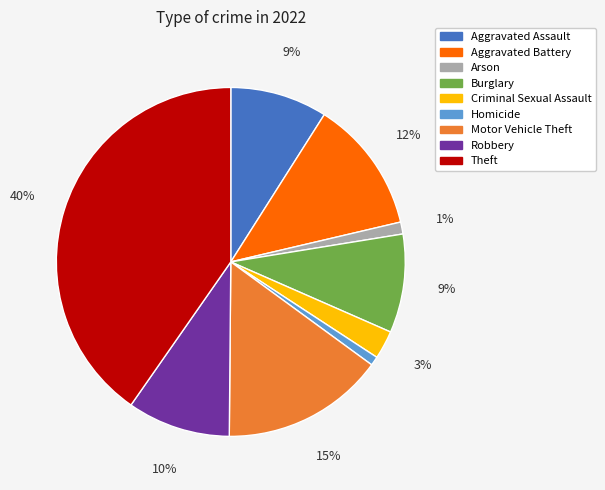

Is the sum of Robbery and Homicide greater than half?

No